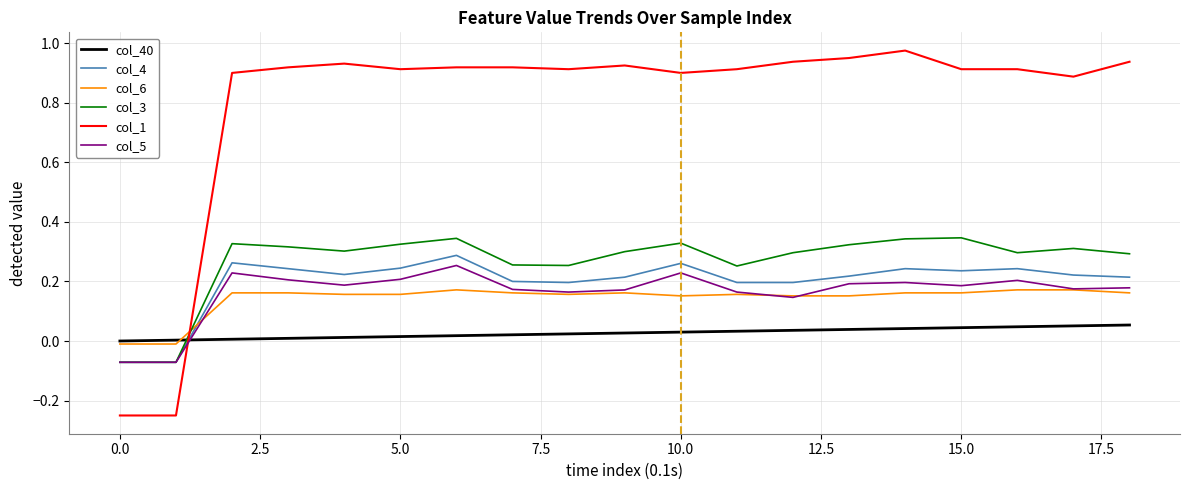

In col_6, how many points are lower than both neighbors (excluding endpoints)?

2